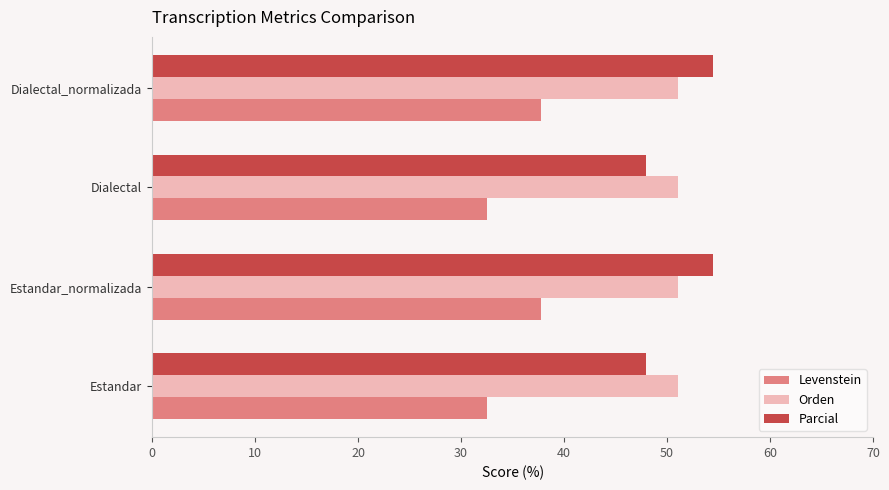

What is the minimum value for Parcial?

48.0